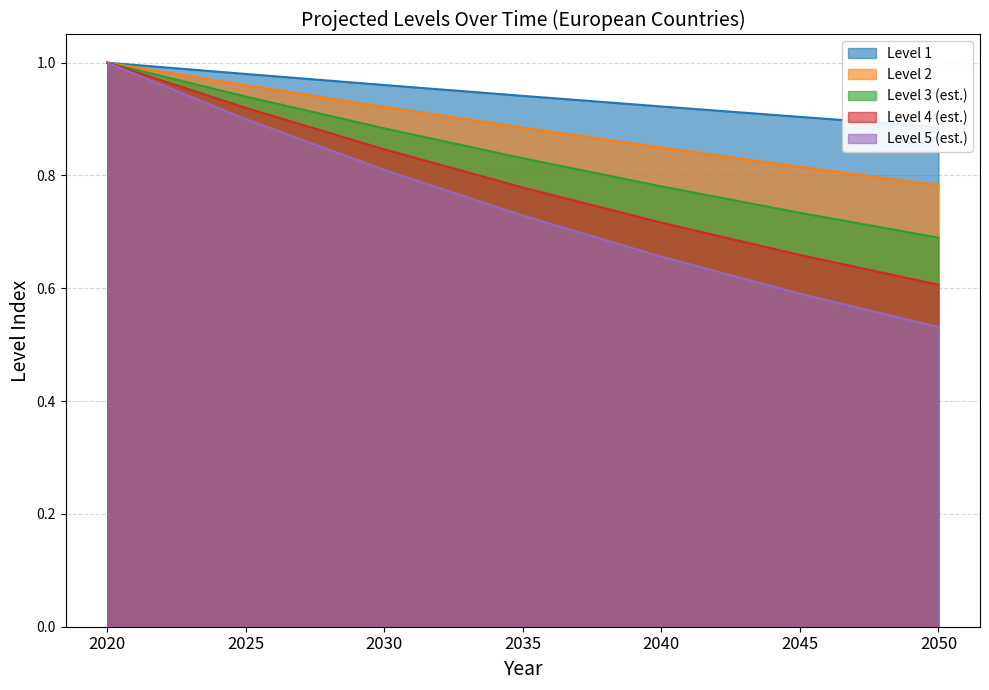

Which series has the largest range (max minus min)?

Level 5 (est.)